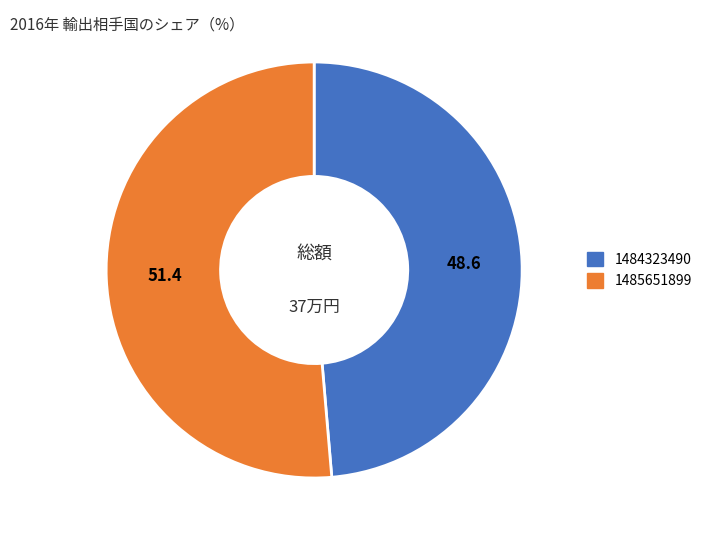

Which category accounts for the majority?

1485651899